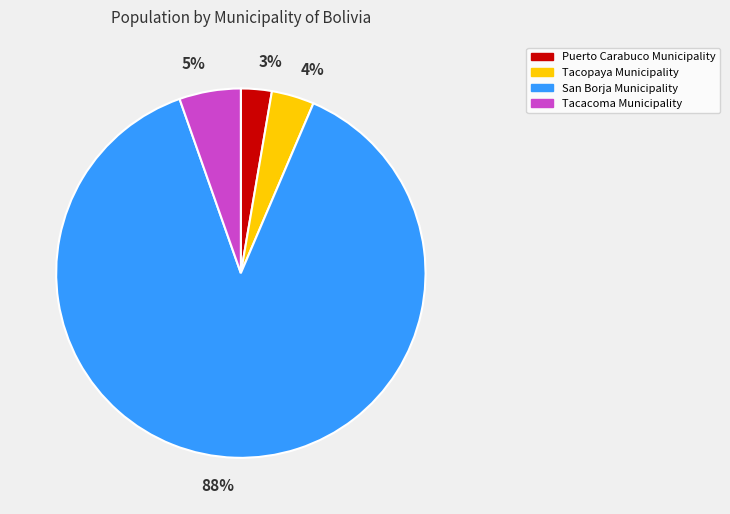

Which category has the biggest portion of the pie?

San Borja Municipality